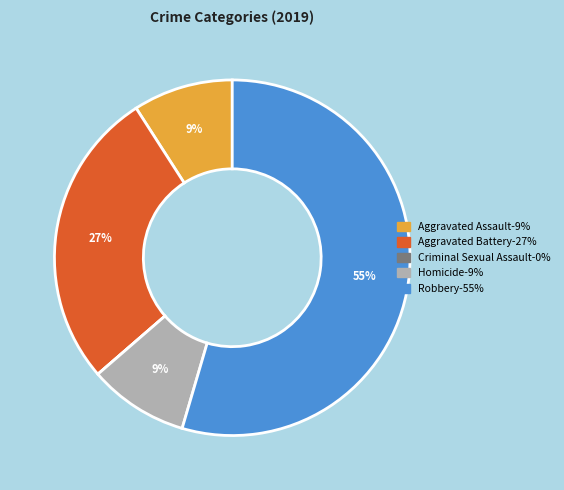

Is it true that Aggravated Battery is 27% of the pie?

True